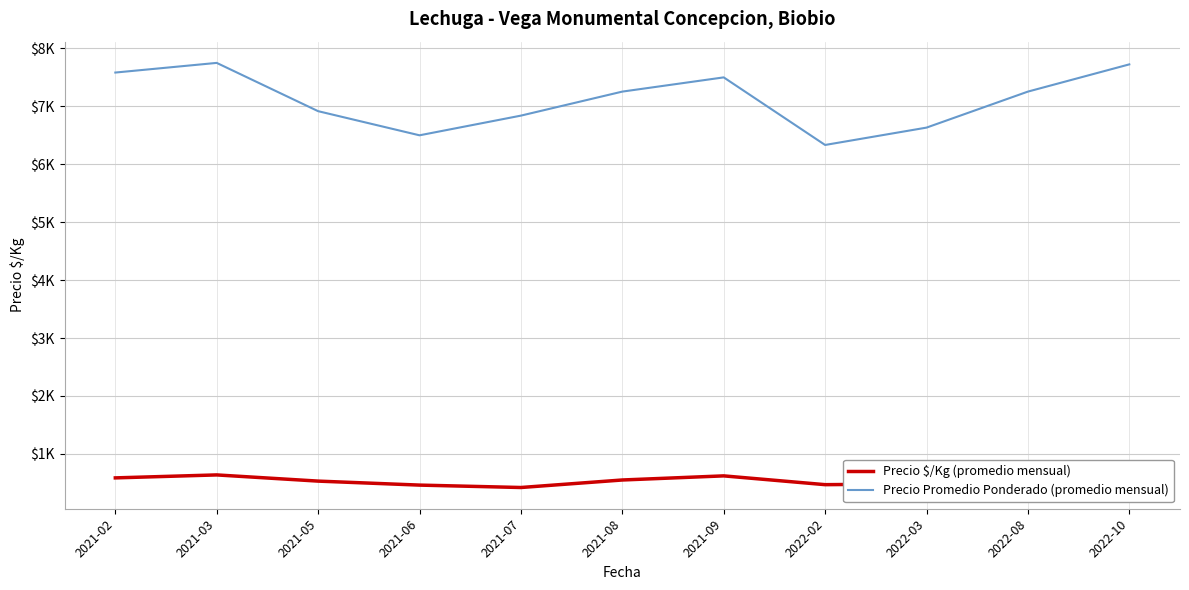

Which series changed the most between 2021-03 and 2022-10?

Precio $/Kg (promedio mensual)